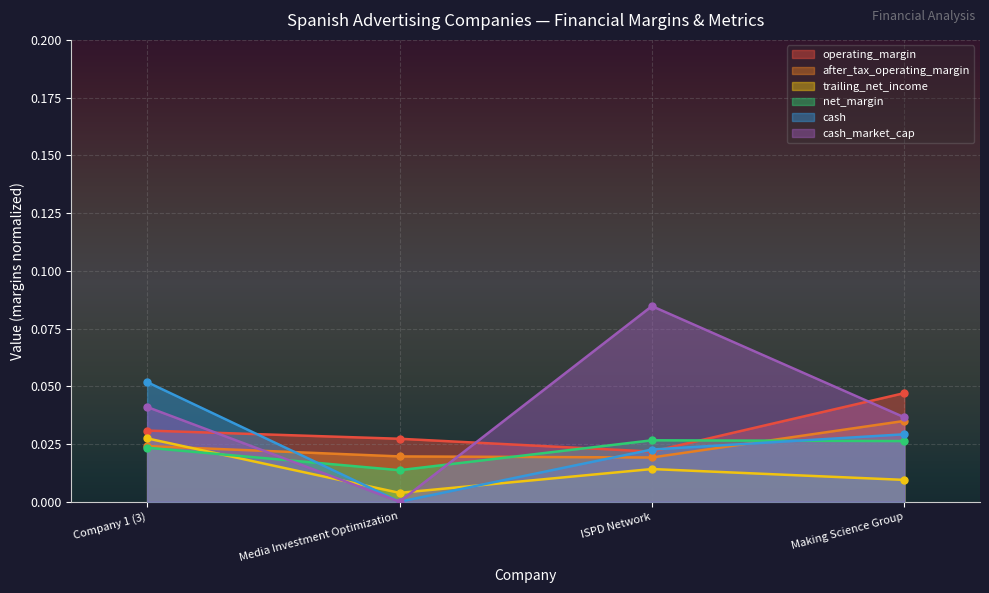

Between Making Science Group and Company 1 (3), which is larger?

Making Science Group